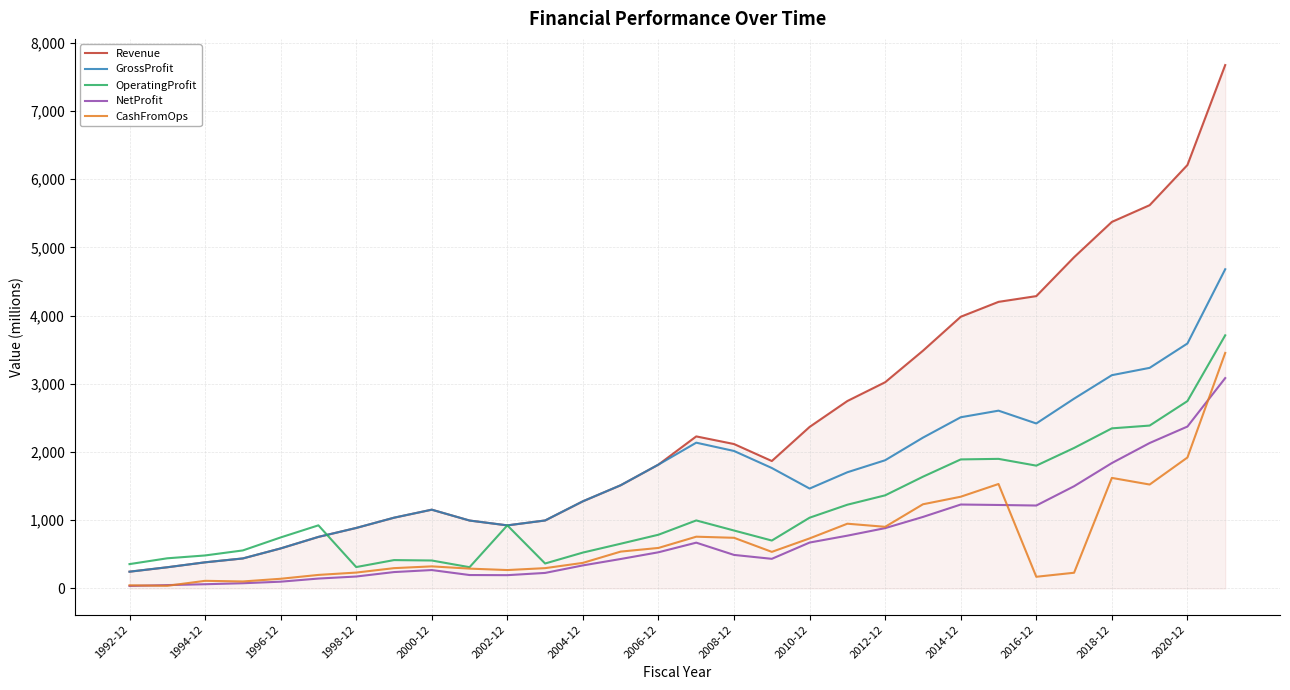

Which series has the largest total across all categories?

Revenue